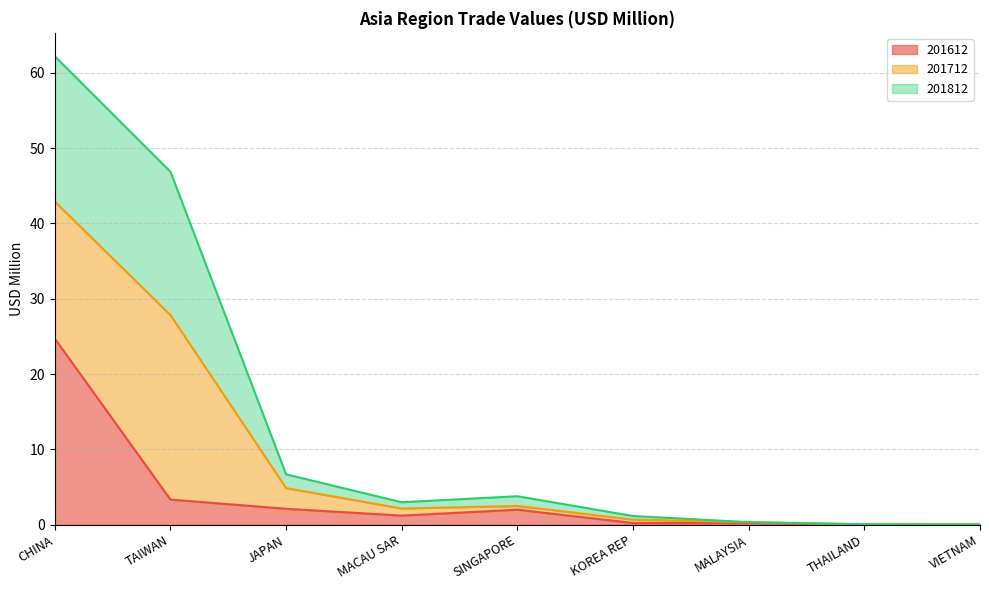

Which series has the largest total across all categories?

201812